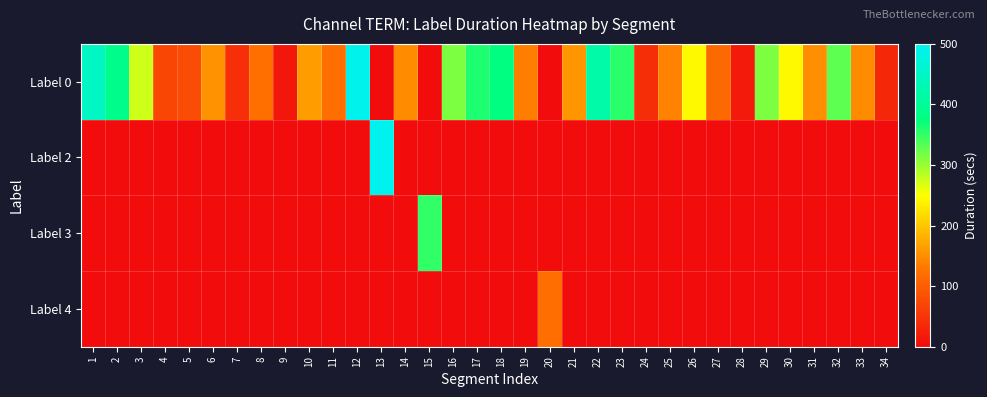

Between 5 and 29, which is larger?

29